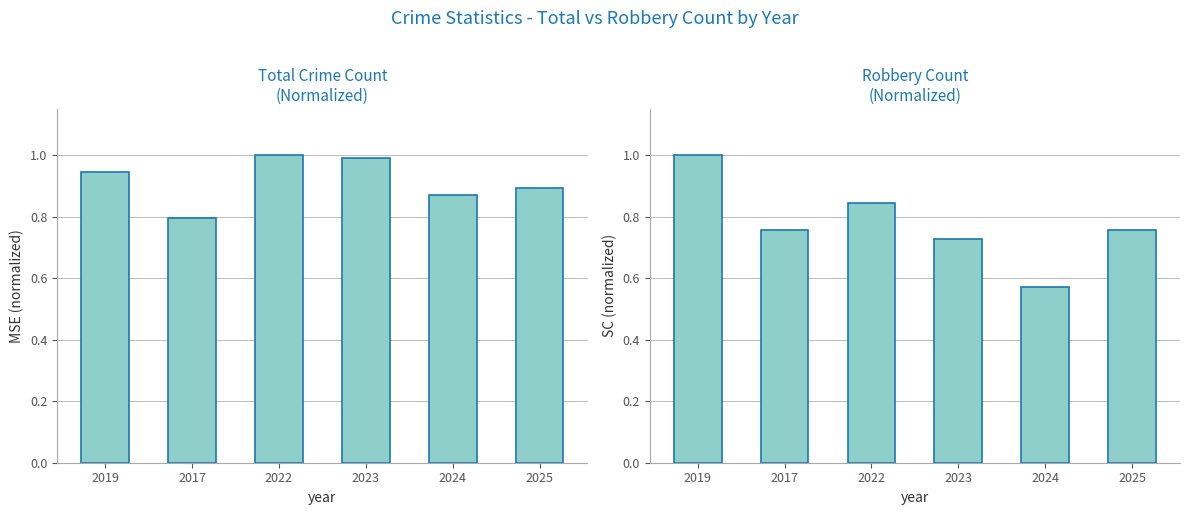

Rank the series at 2024 from highest to lowest value.

Total, Robbery